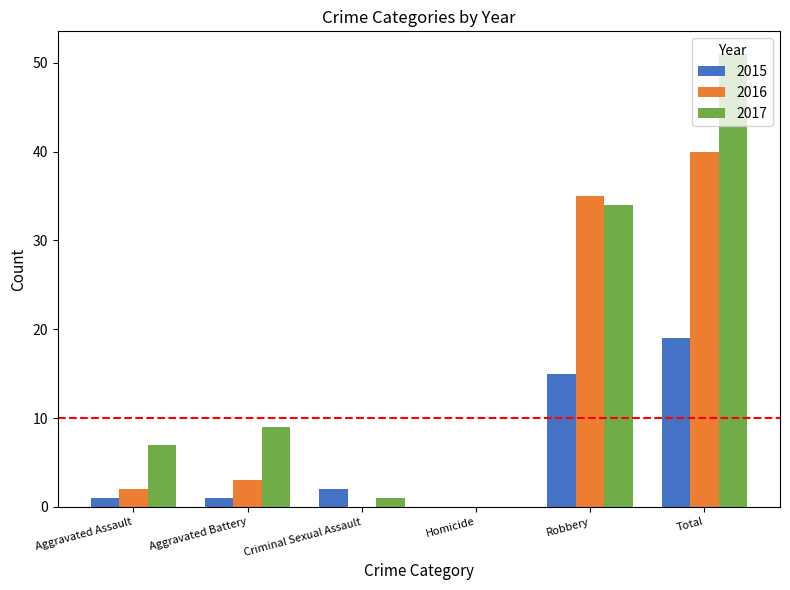

Which series changed the most between Robbery and Total?

2017